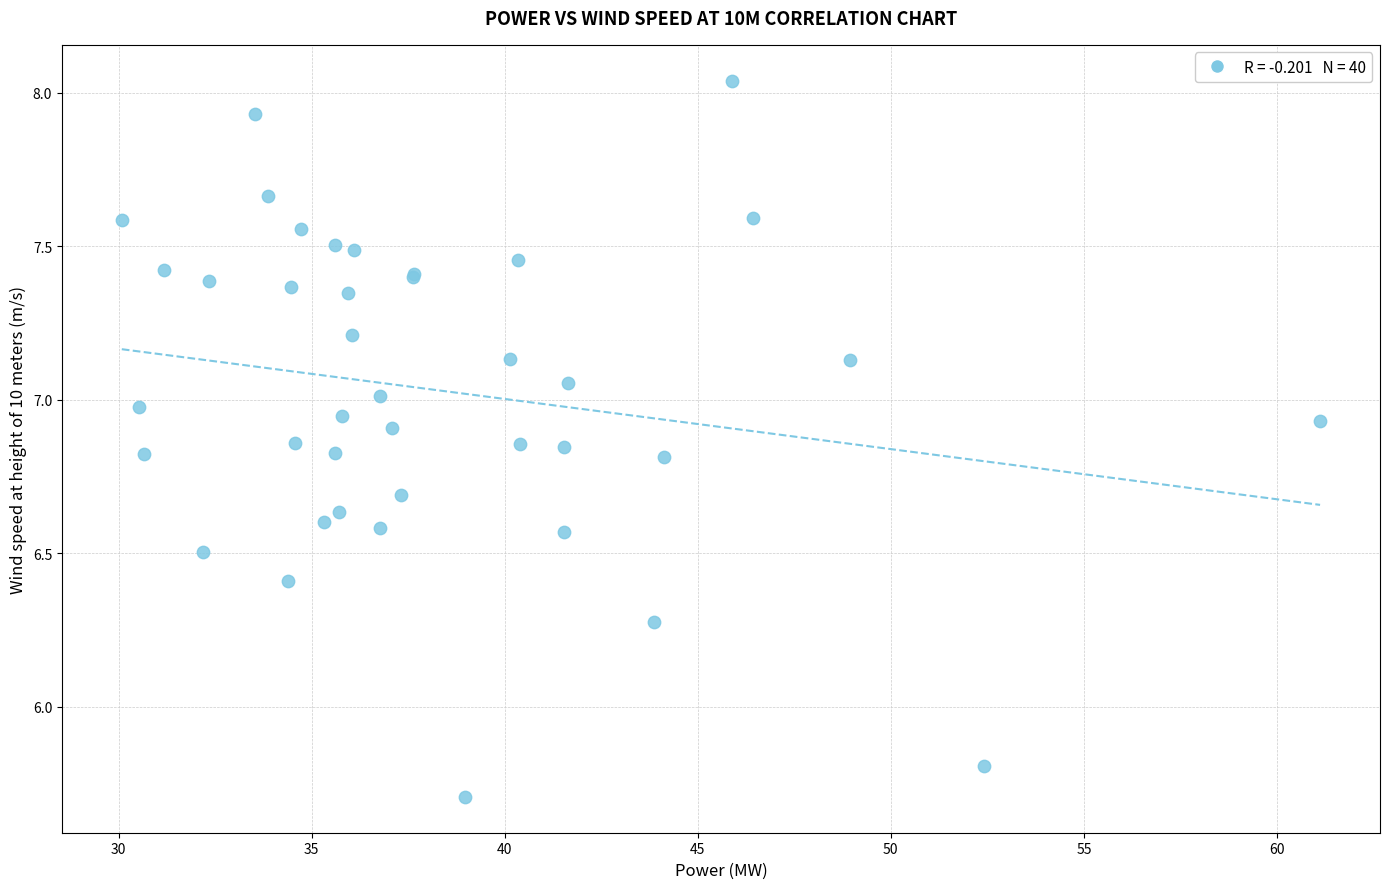

What Y value in the scatter plot is closest to 6?

5.8